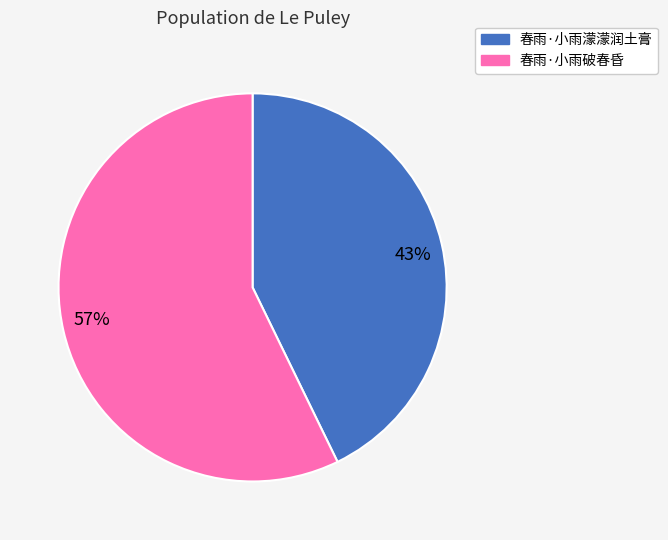

How many slices are in this pie chart?

2